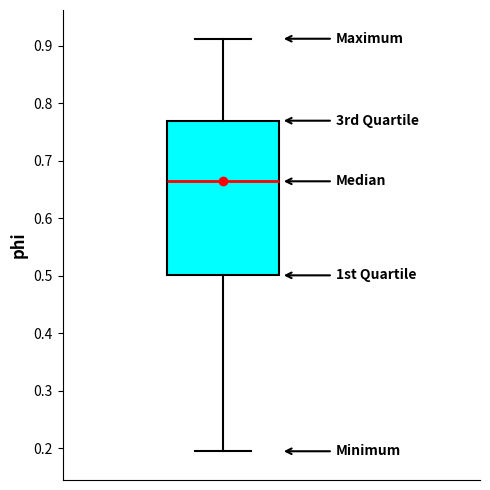

Transcribe this box plot: give where the median line is, the range the box spans, and where the two whiskers end, as read against the y-axis. The values are not printed on the chart, so give them approximately, as read against the axis.

median 0.66, box 0.50 to 0.77, whiskers 0.19 to 0.91